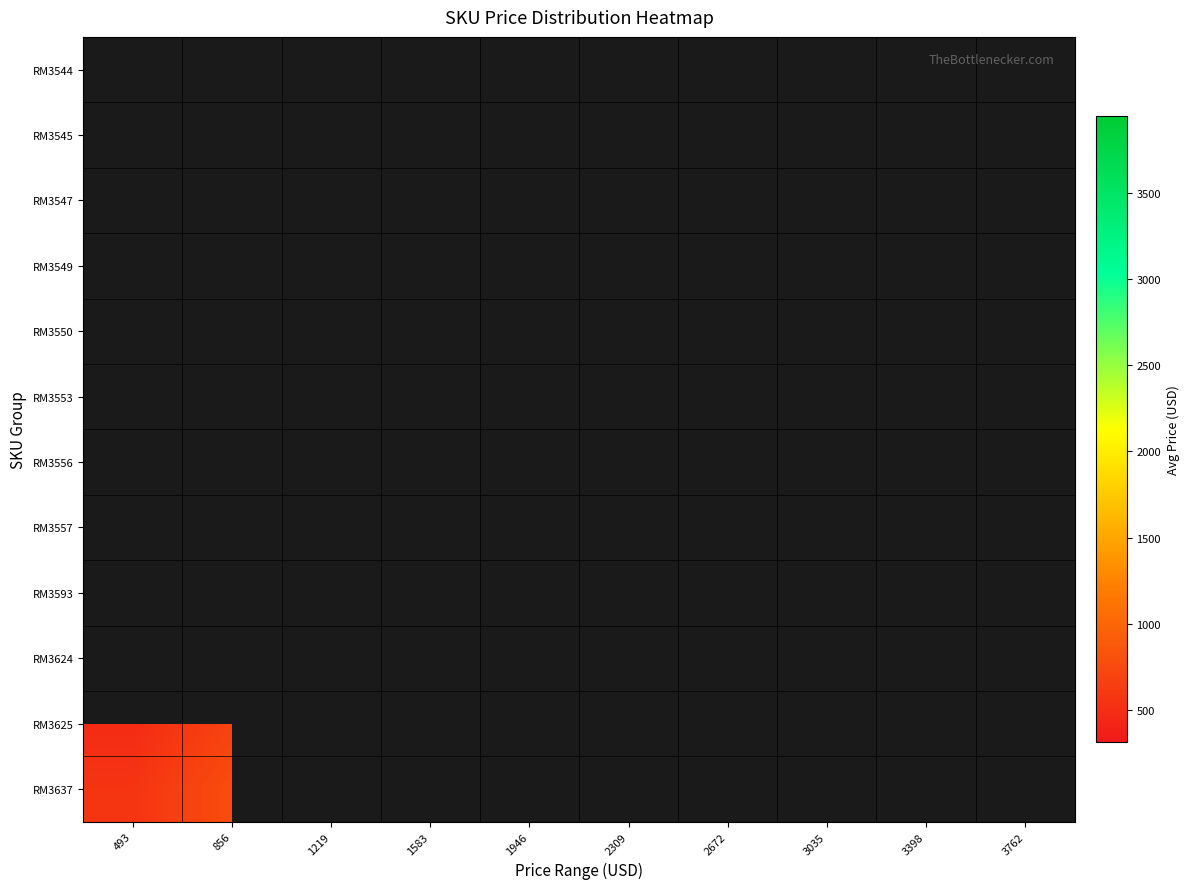

How many categories are shown in the chart?

10